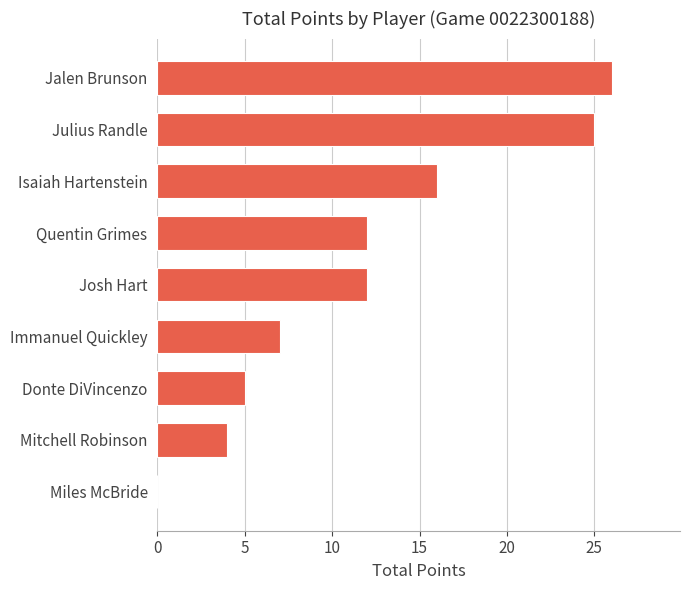

What is the sum of the values at Jalen Brunson and Josh Hart?

38